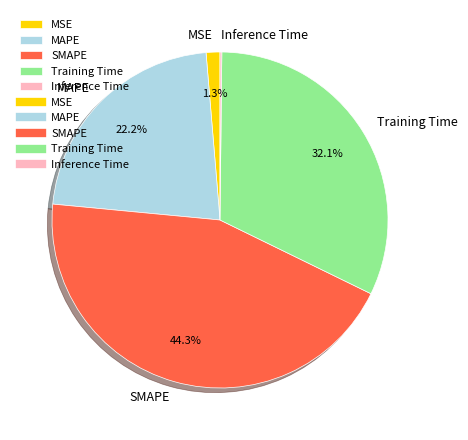

Is there a majority slice in this chart?

No